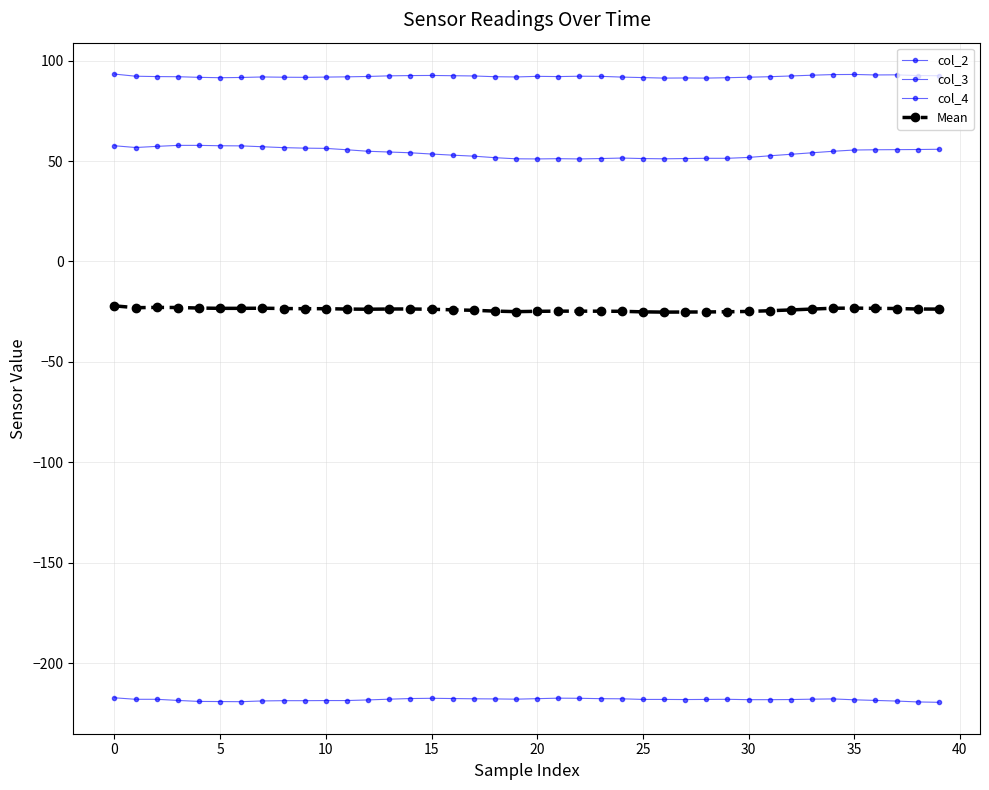

How many data points does each series have?

40